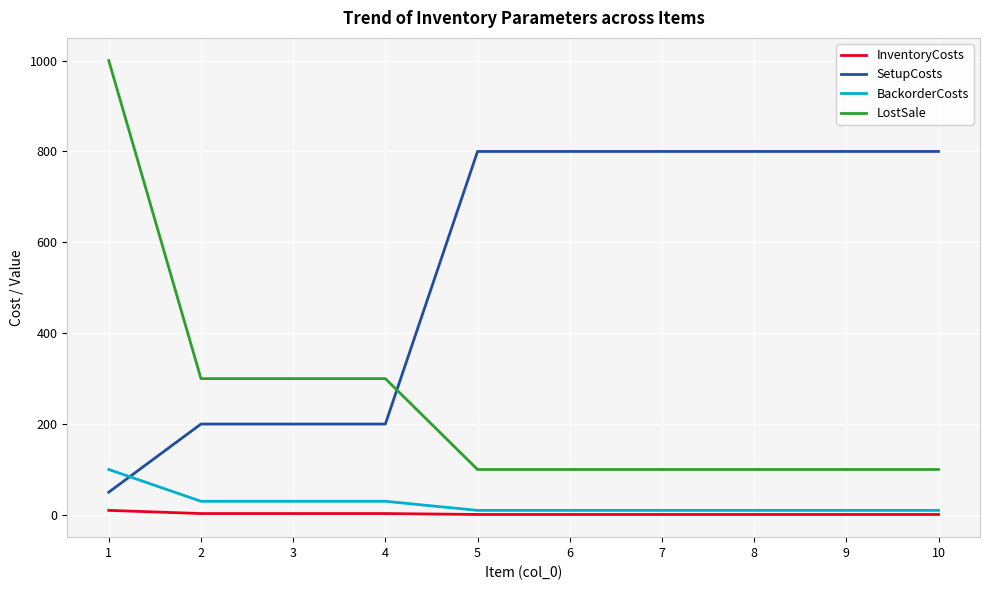

What is the highest value of the LostSale series?

1000